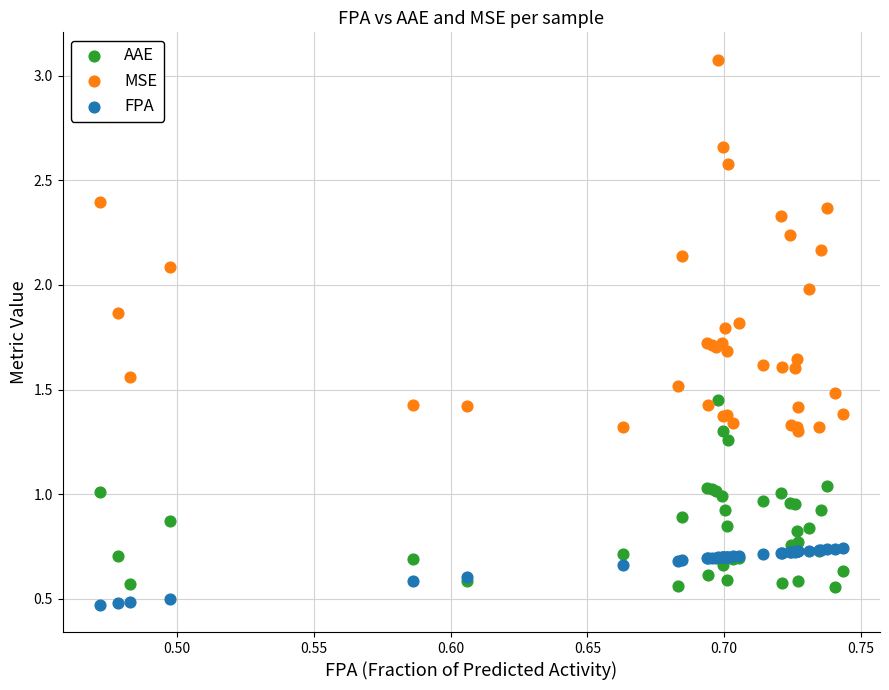

Which series contains the highest Y value?

MSE